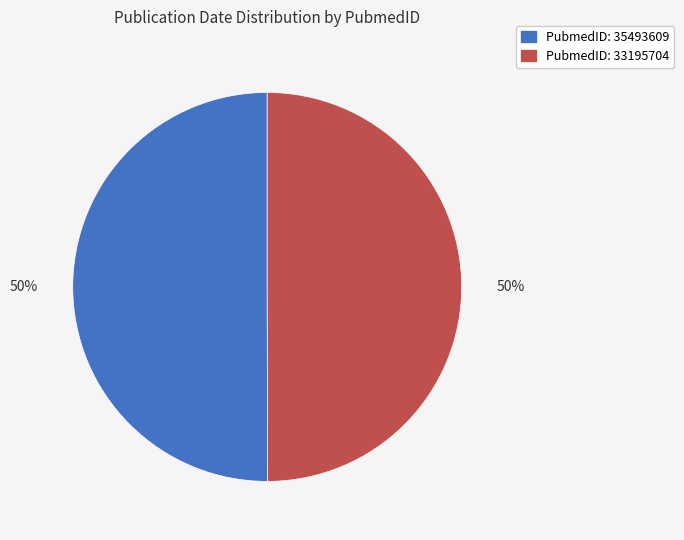

Which slice is the largest?

35493609